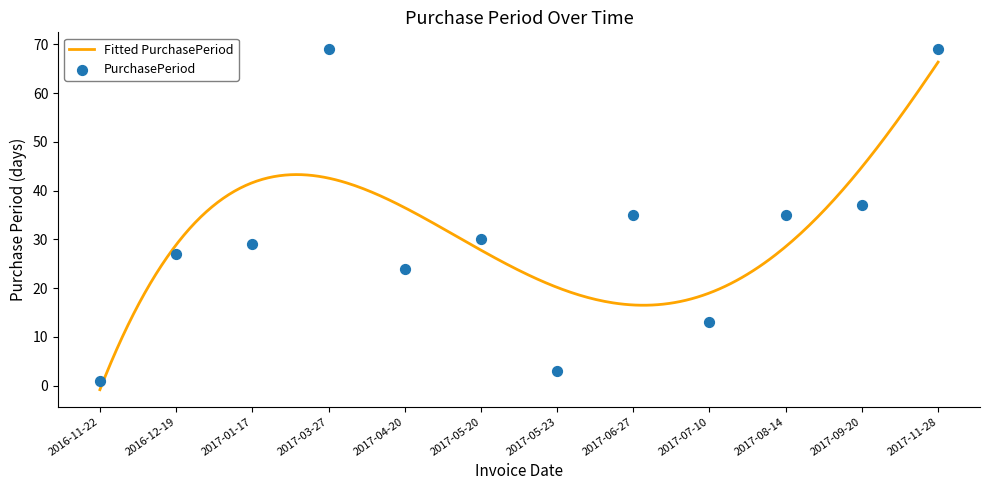

What is the change in value from 2017-05-20 to 2017-08-14?

+5